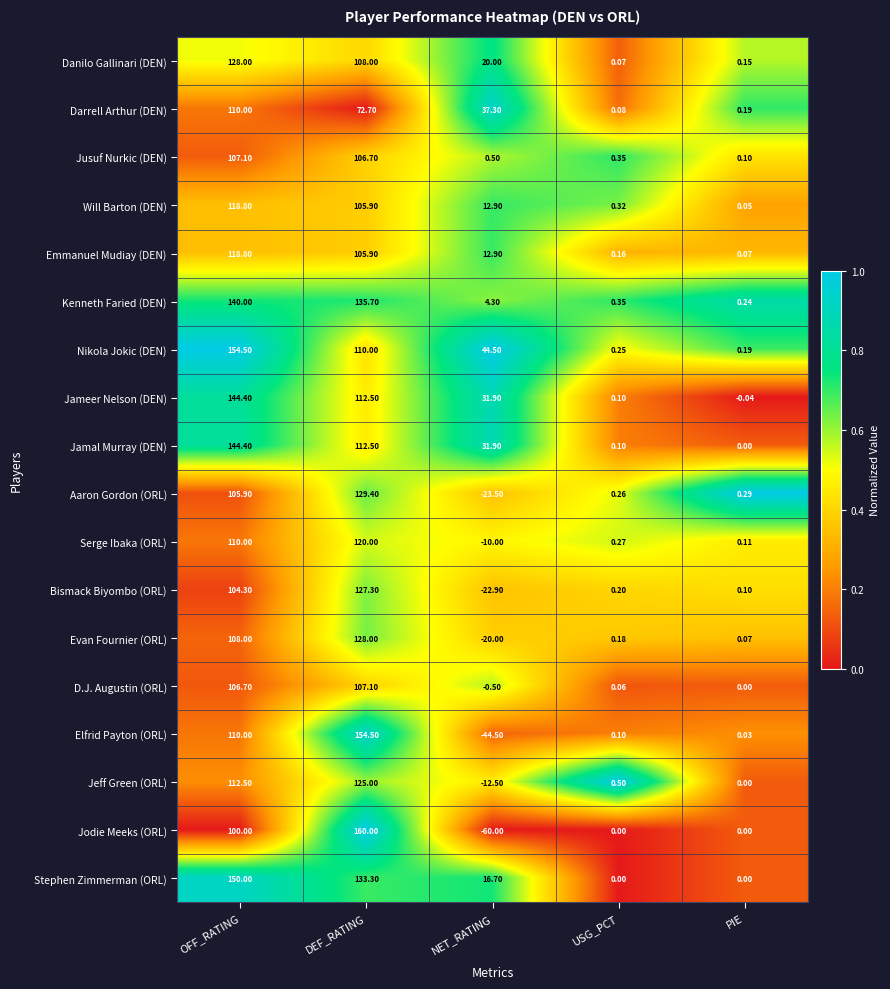

At which label is D.J. Augustin (ORL) closest to 53?

USG_PCT